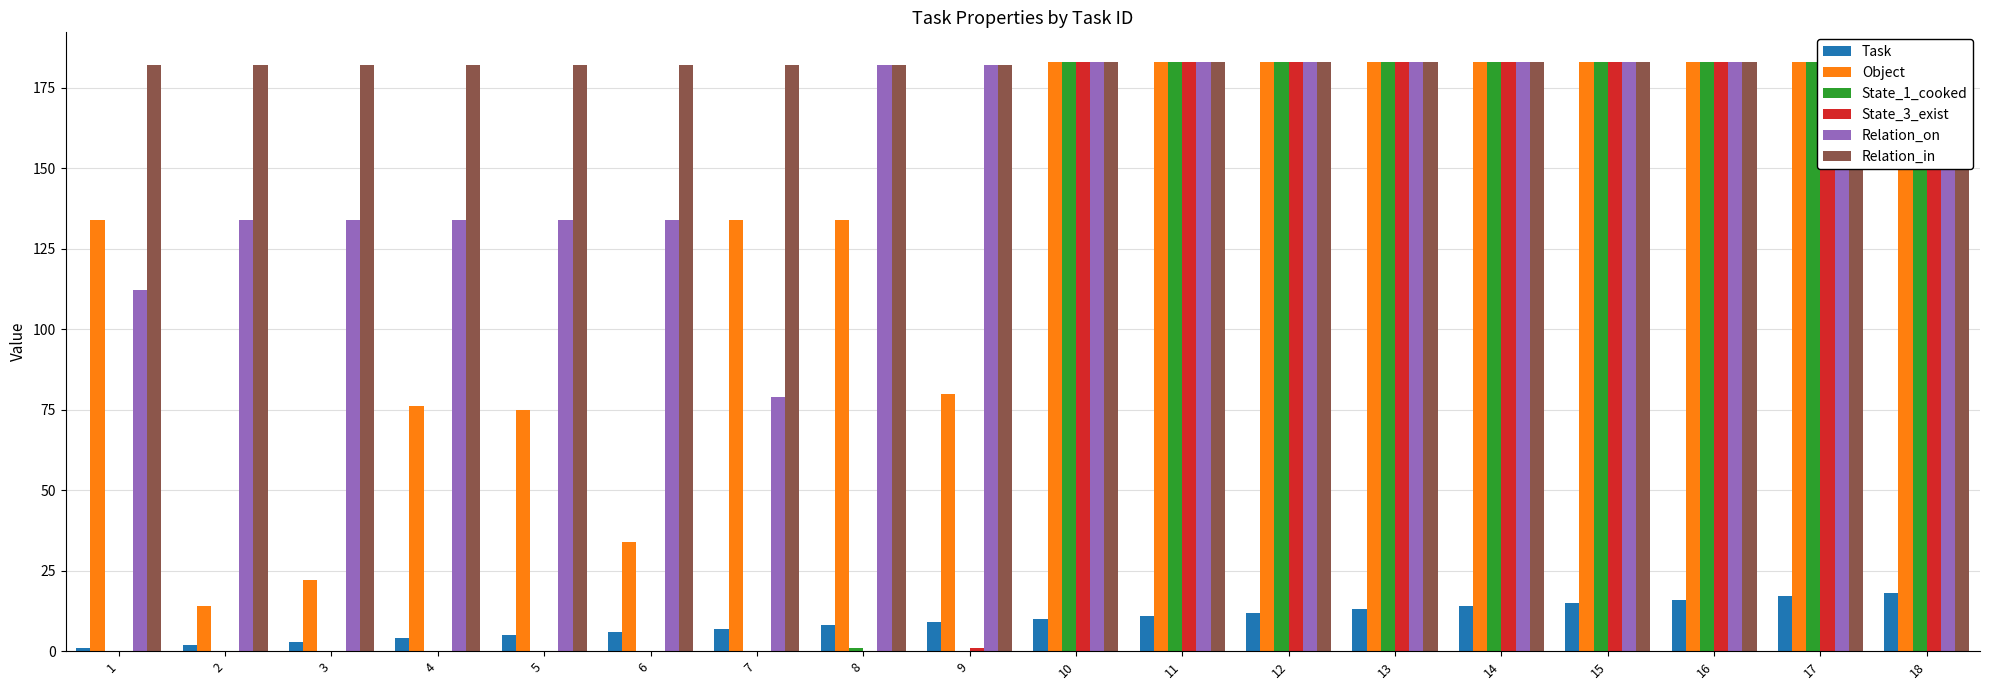

Which has a higher value, 10 or 8?

10